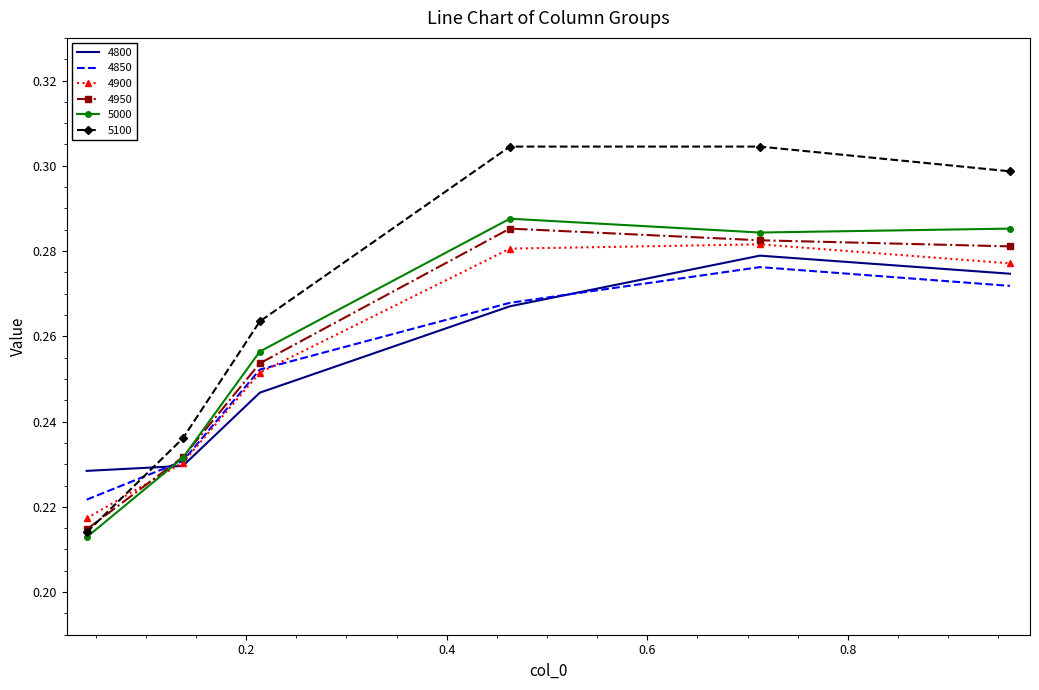

Which series has the largest total across all categories?

5100